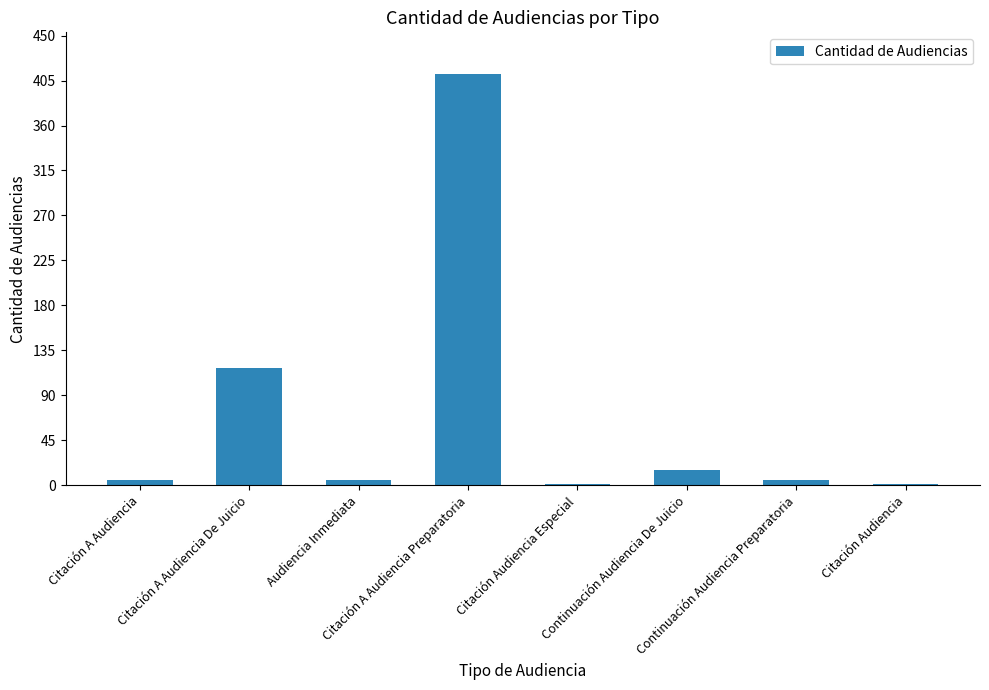

What is the average value?

70